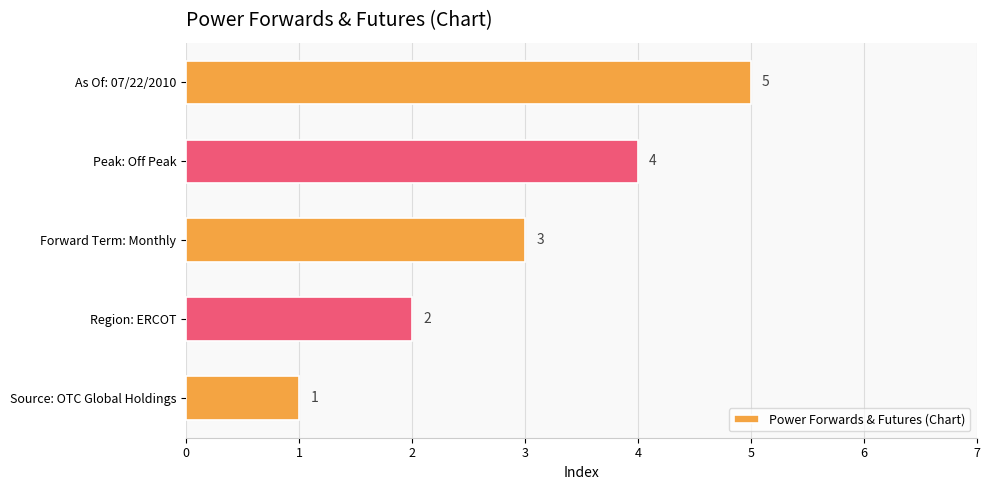

List the labels in order of value, largest first.

As Of: 07/22/2010, Peak: Off Peak, Forward Term: Monthly, Region: ERCOT, Source: OTC Global Holdings